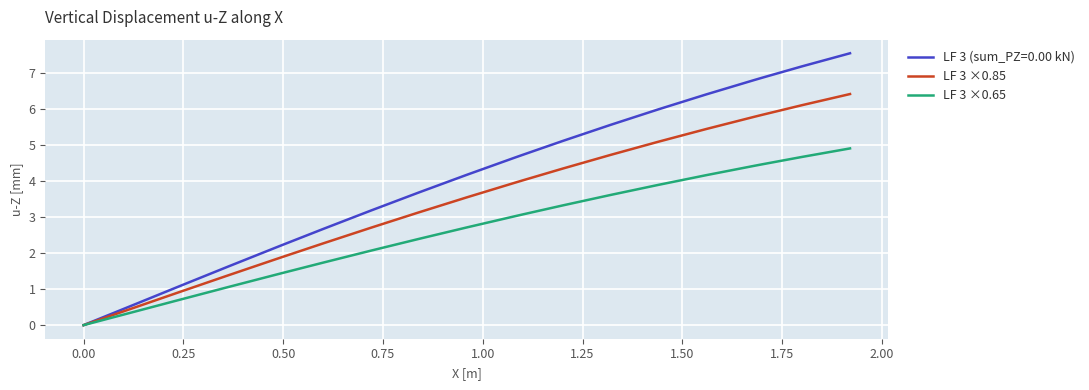

At how many categories does at least one series exceed 5?

8